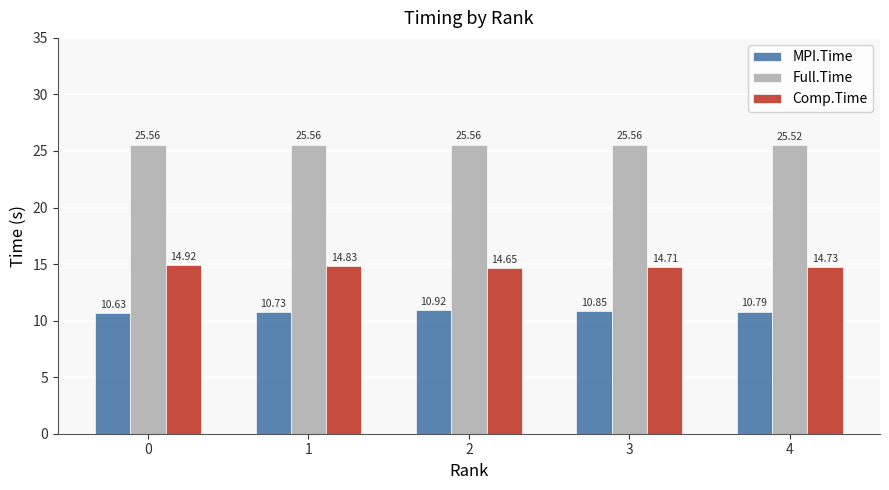

What is the greatest value displayed?

25.6